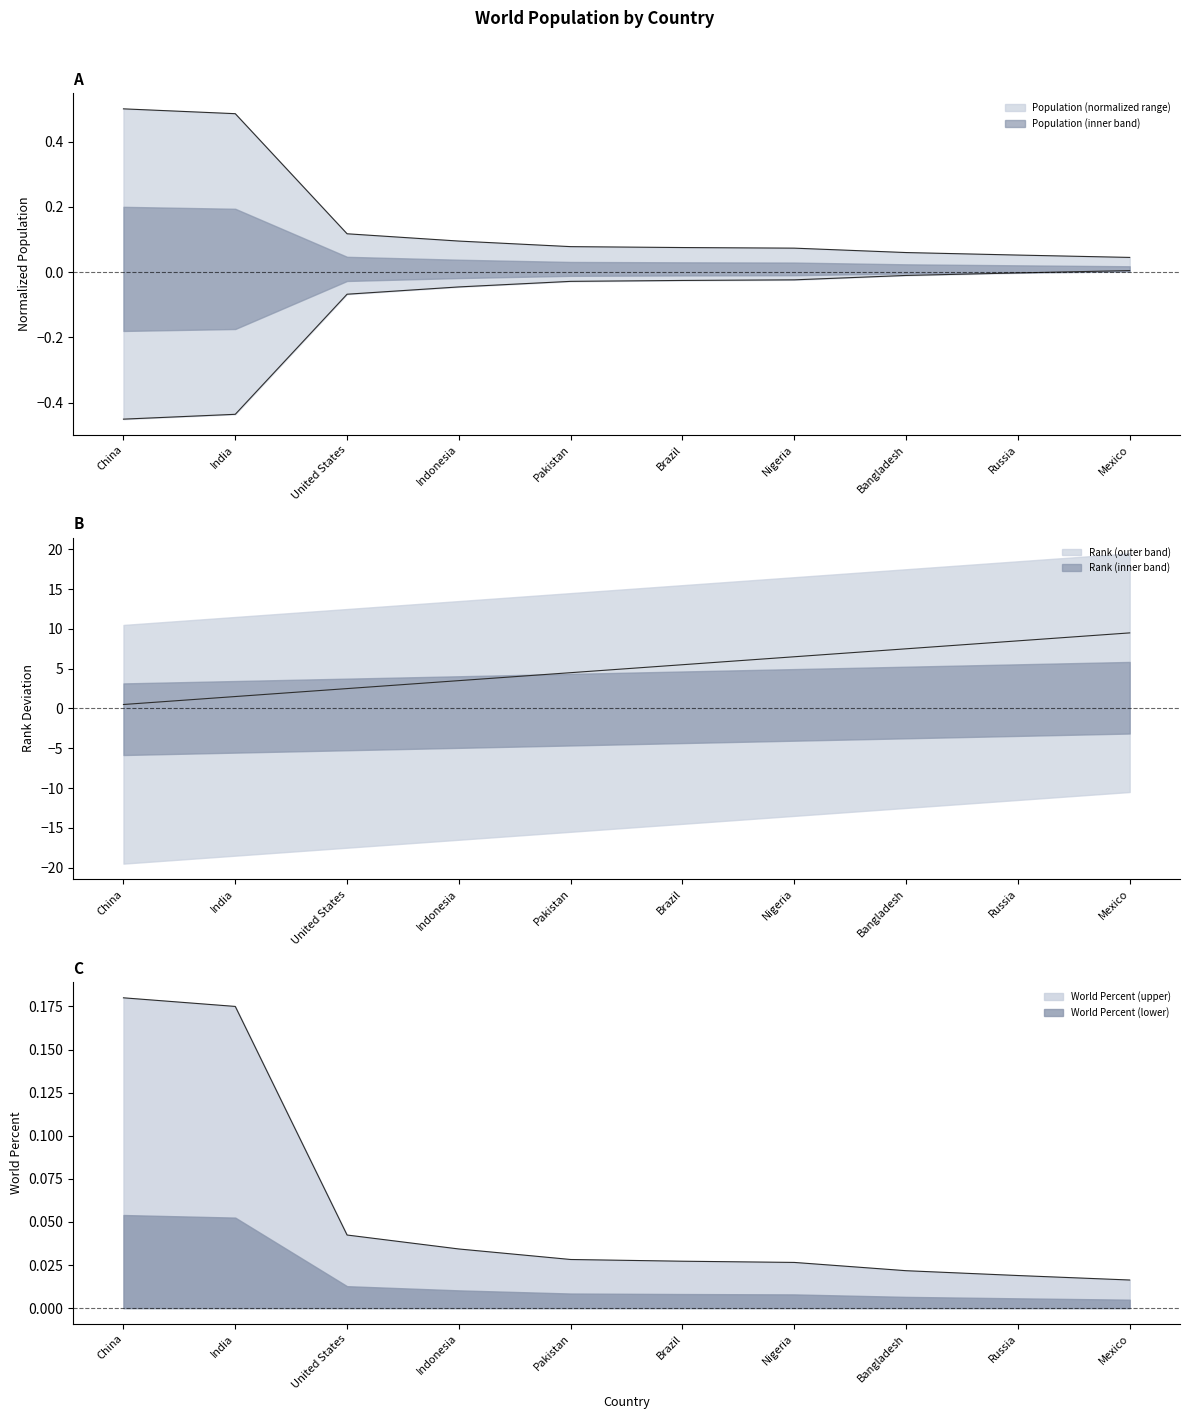

Is the value of Population at Nigeria greater than the value of World_Percent at Mexico?

Yes